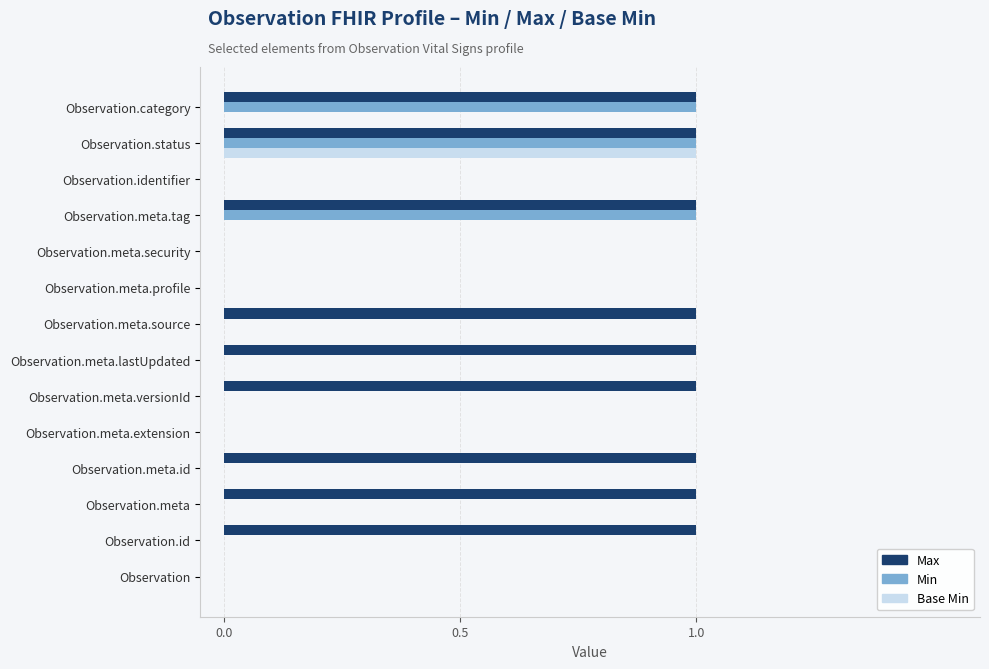

Which series changed the most between Observation.meta.id and Observation.meta.extension?

Max